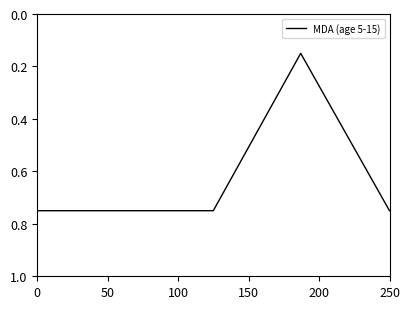

What is the difference between the maximum and minimum values?

0.6